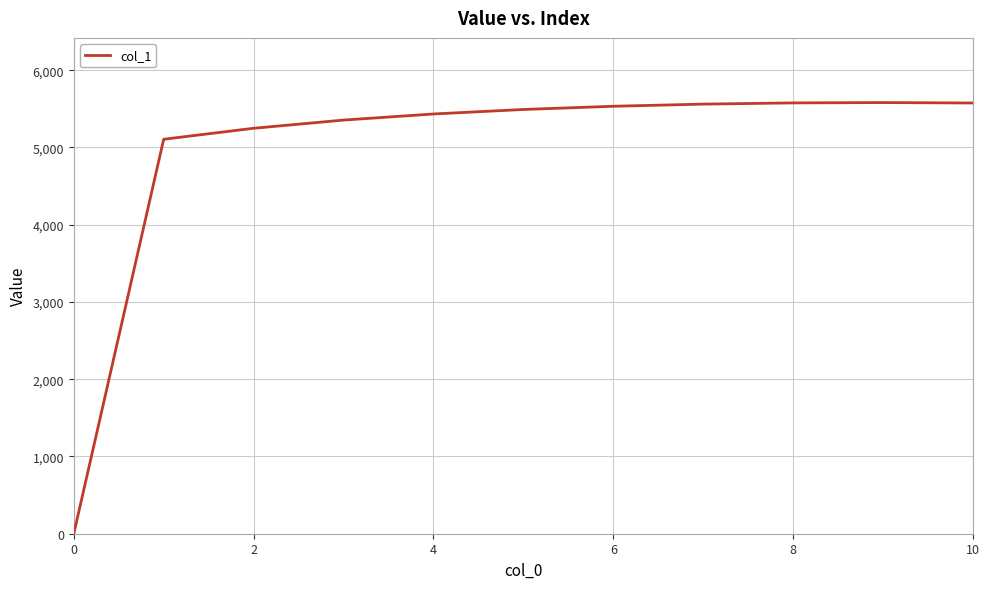

What is the difference between the maximum and minimum values?

5580.5